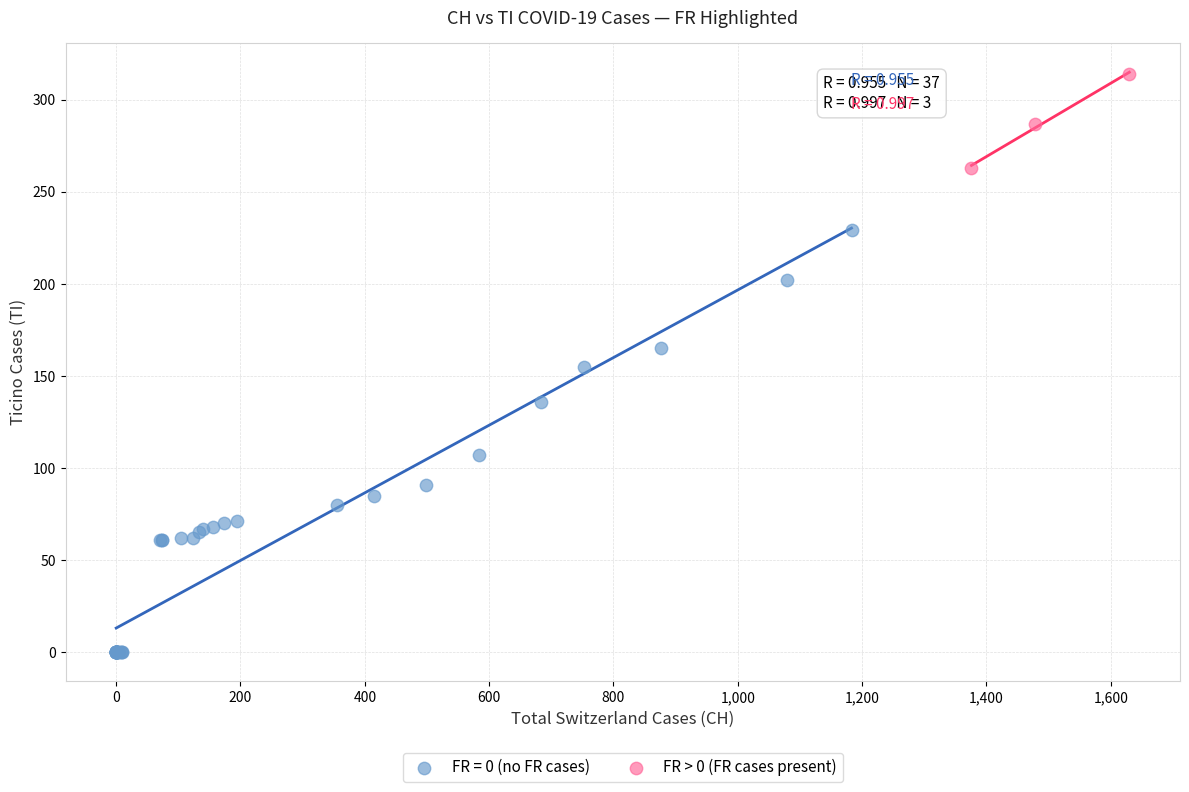

Which series contains the lowest Y value?

FR = 0 (no FR cases)